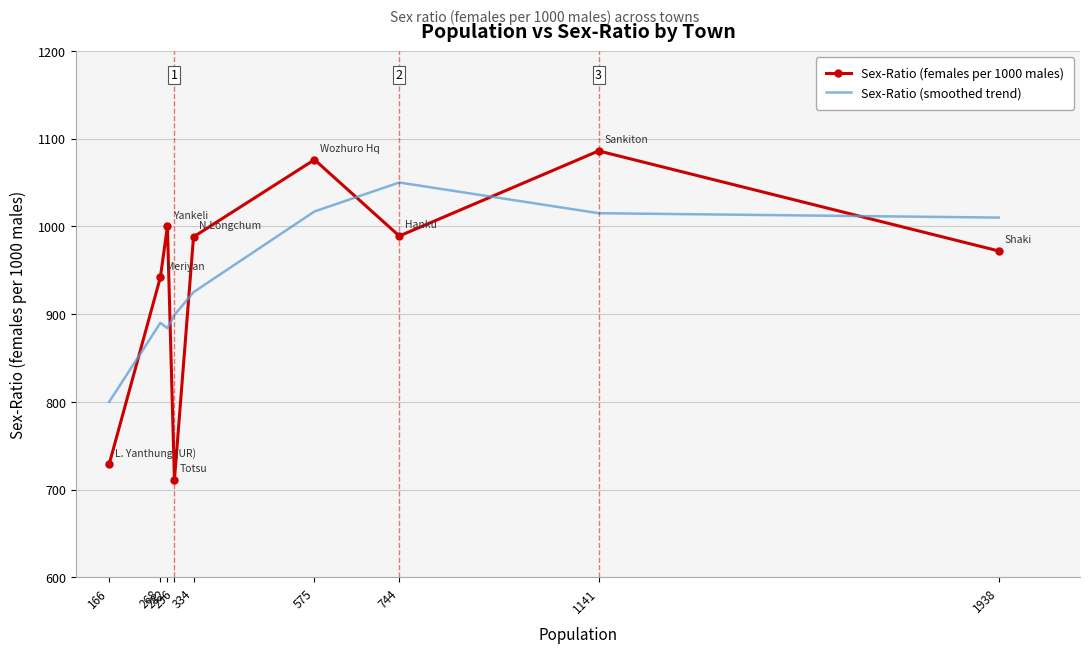

What is the minimum value shown in the chart?

711